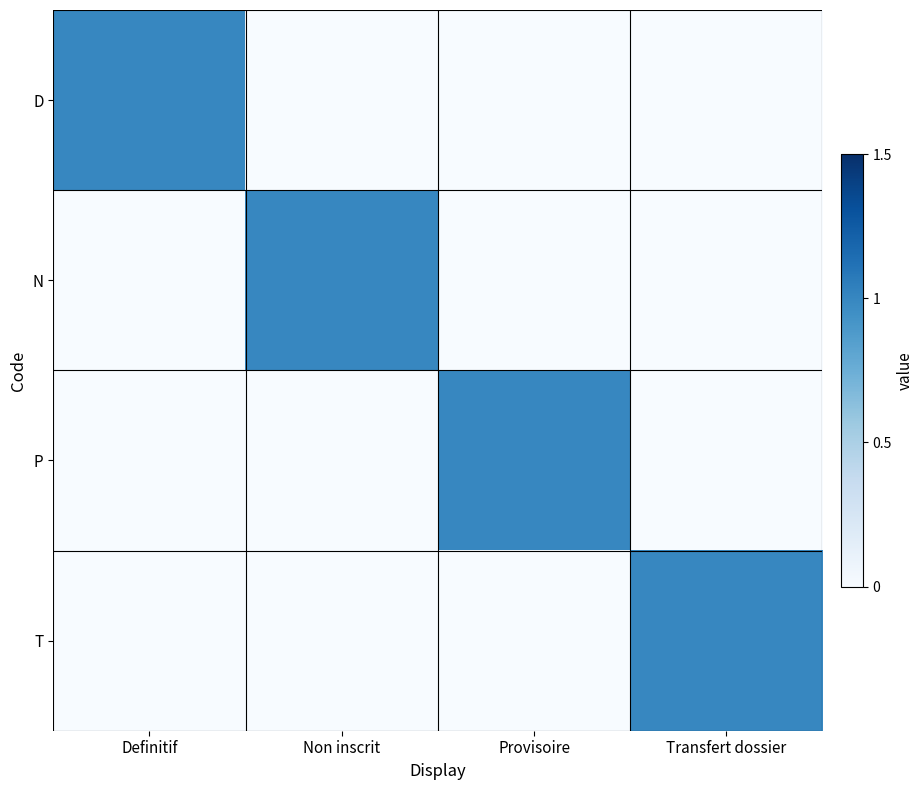

At which label is N closest to 0?

Definitif